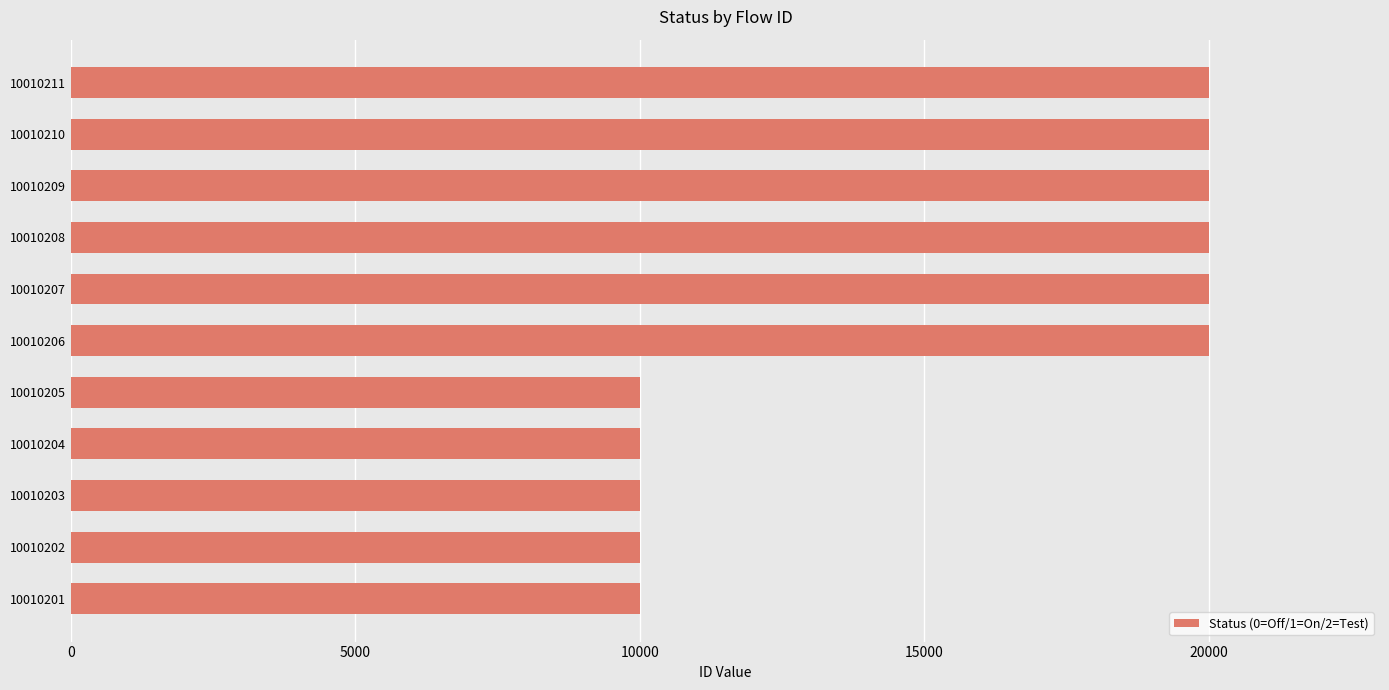

Between 10010208 and 10010202, which is larger?

10010208